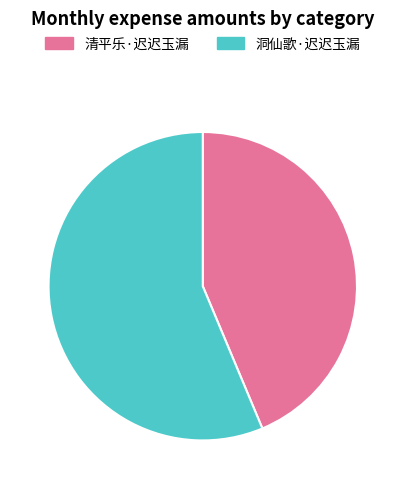

Rank the categories by value from highest to lowest.

洞仙歌·迟迟玉漏, 清平乐·迟迟玉漏